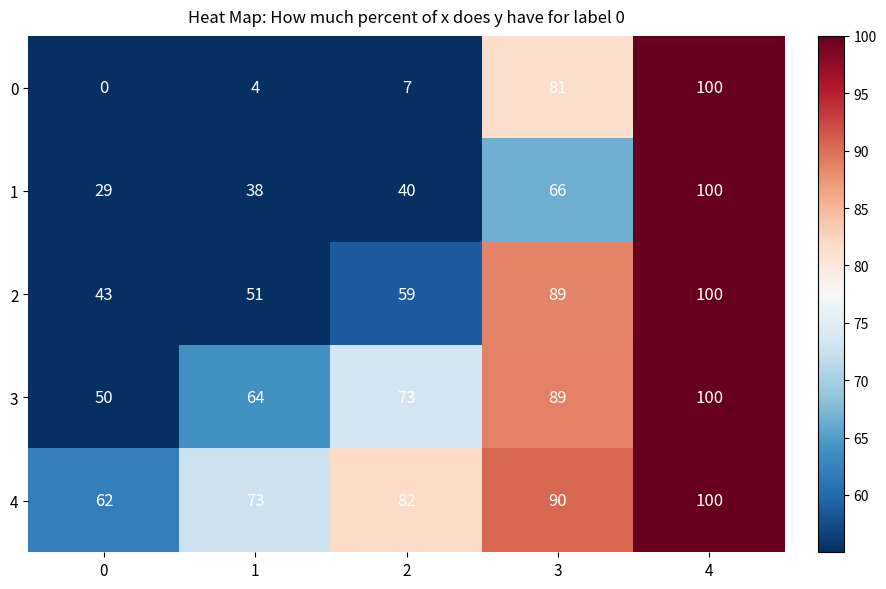

True or false: 0 has a value of 7 at 2.

True